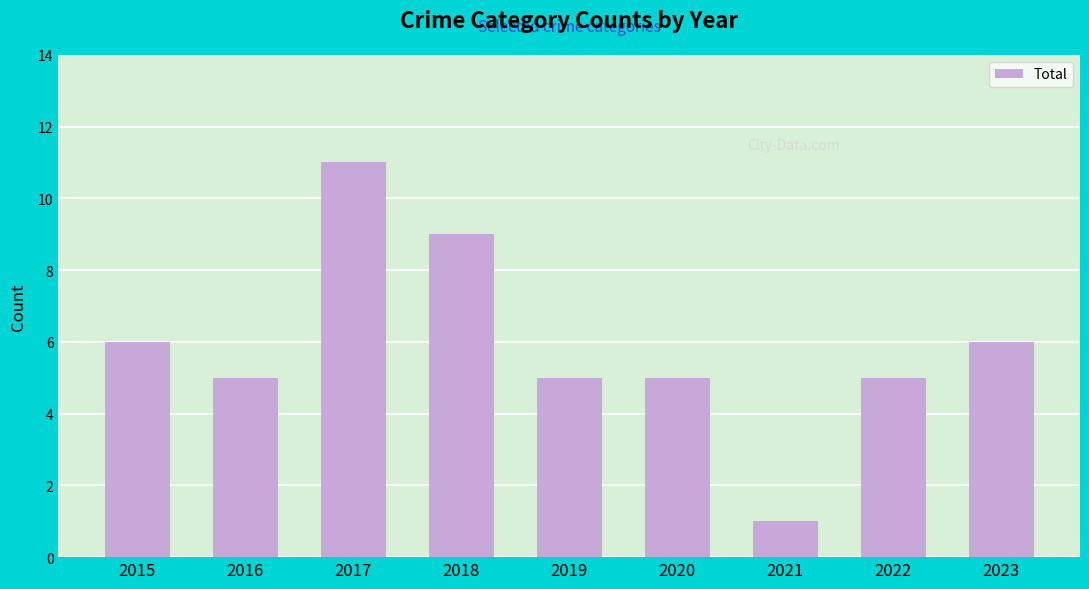

The value at 2020 is 2. True or false?

False